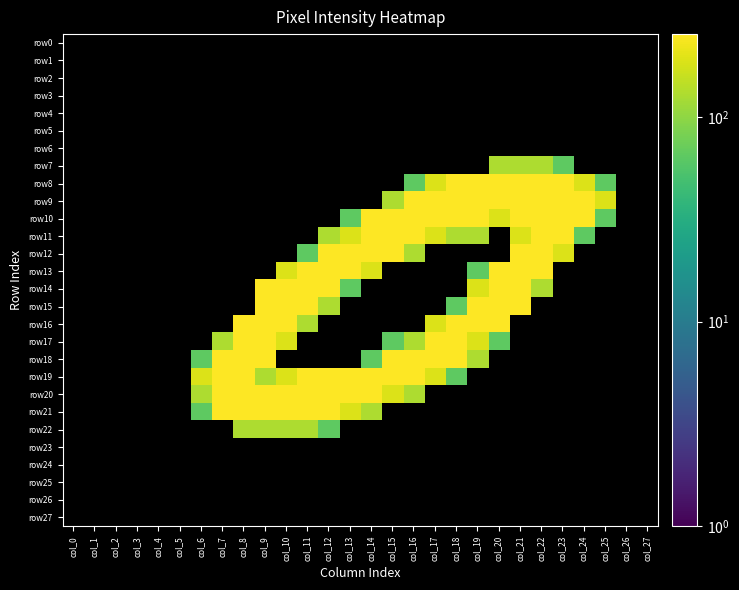

Which has a higher value, col_21 or col_6?

col_6